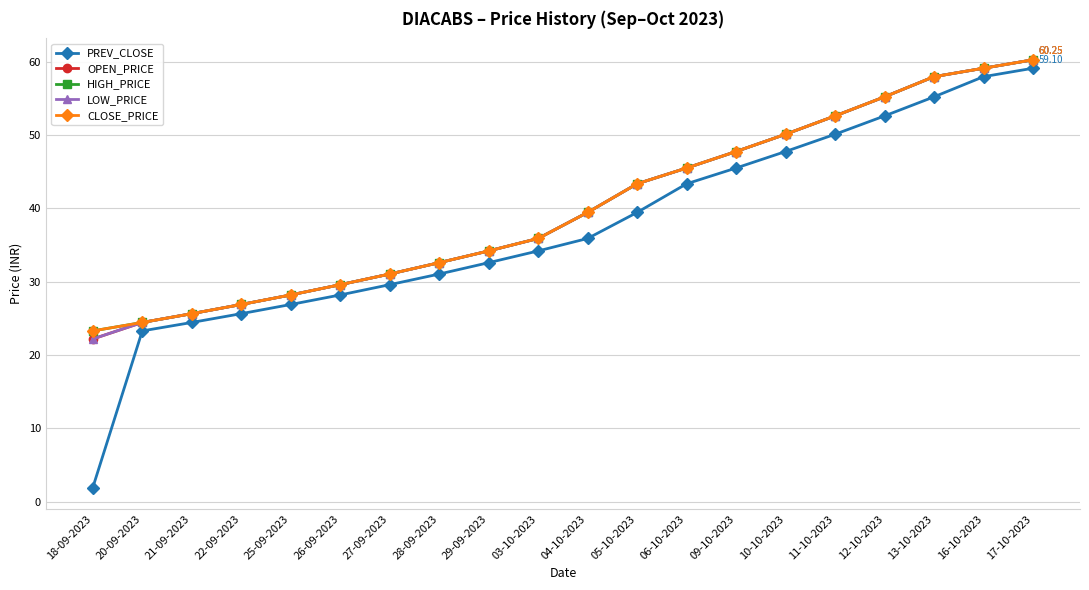

What is the difference between the second highest and minimum values in the LOW_PRICE series?

36.9